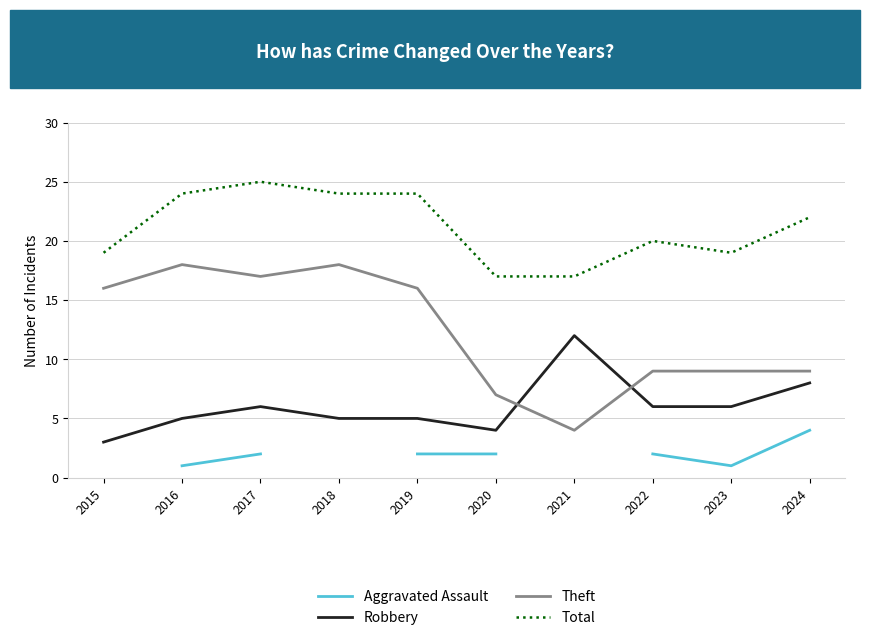

Rank the series at 2017 from highest to lowest value.

Total, Theft, Robbery, Aggravated Assault